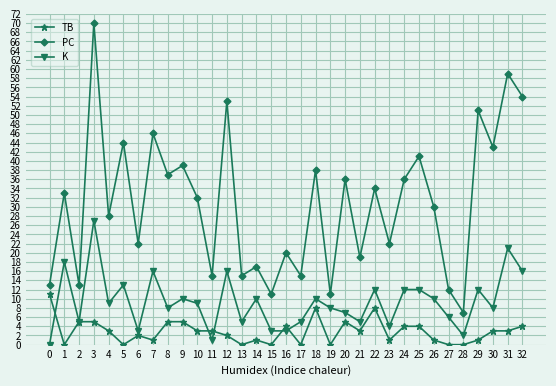

Where does the PC series first go above 32?

1